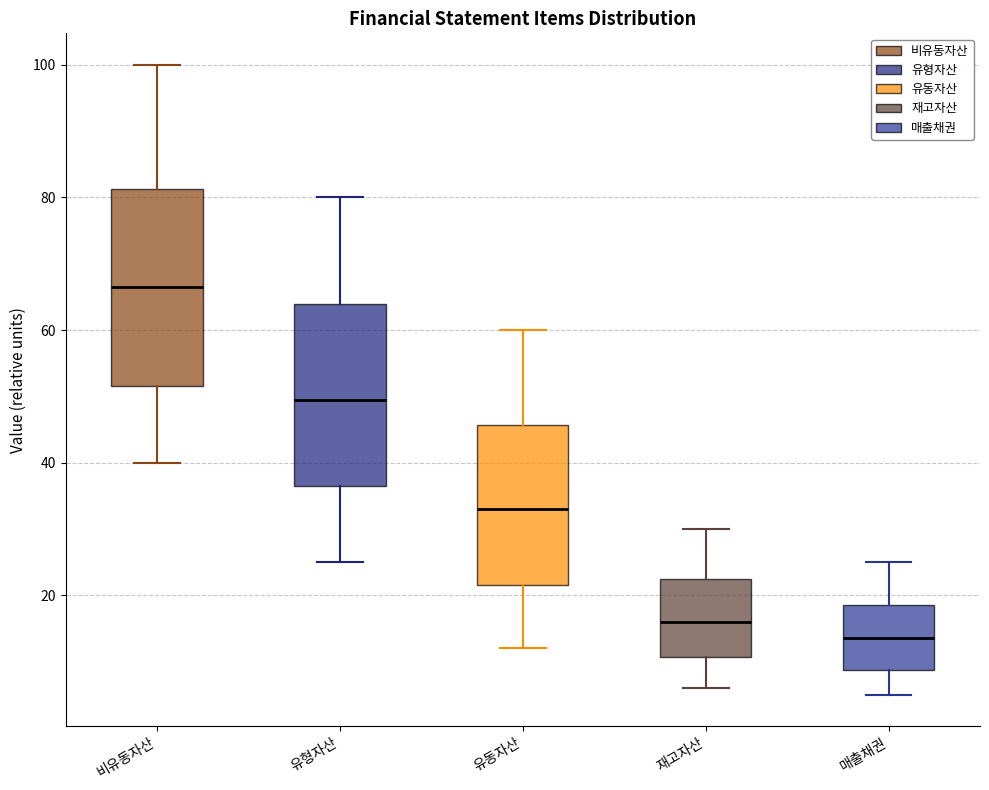

Comparing the boxes themselves (not the whiskers), which one is the tallest?

비유동자산